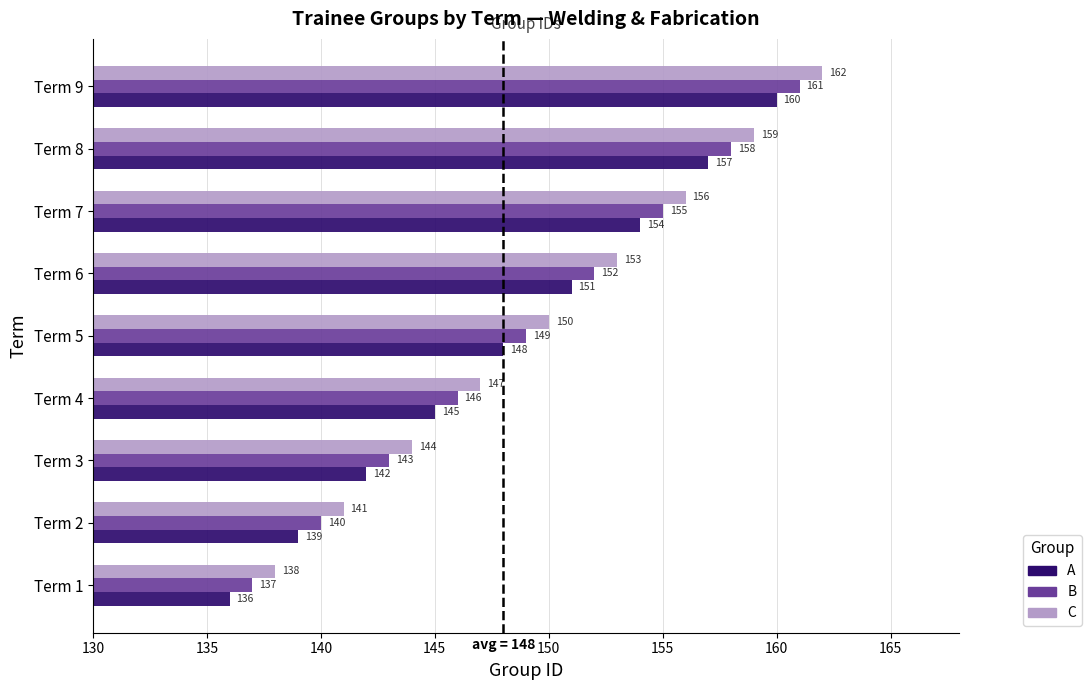

Which series has the largest total across all categories?

C